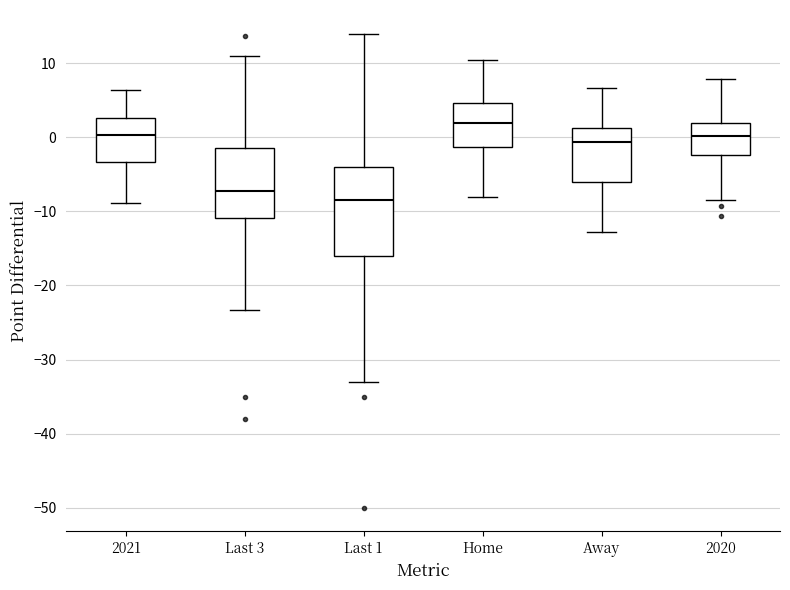

Which box has the highest median line?

Home